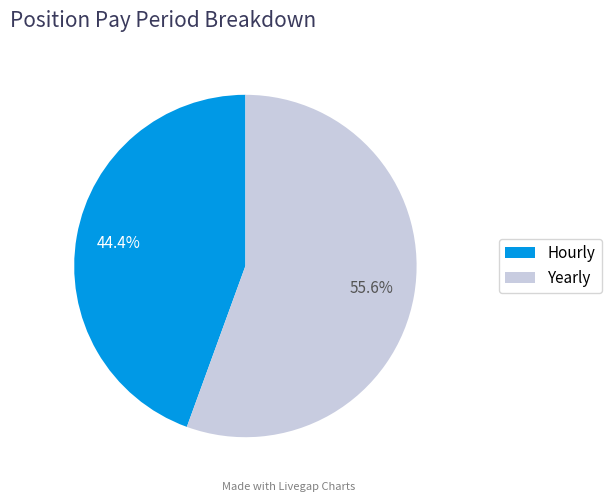

Is there a majority slice in this chart?

Yes